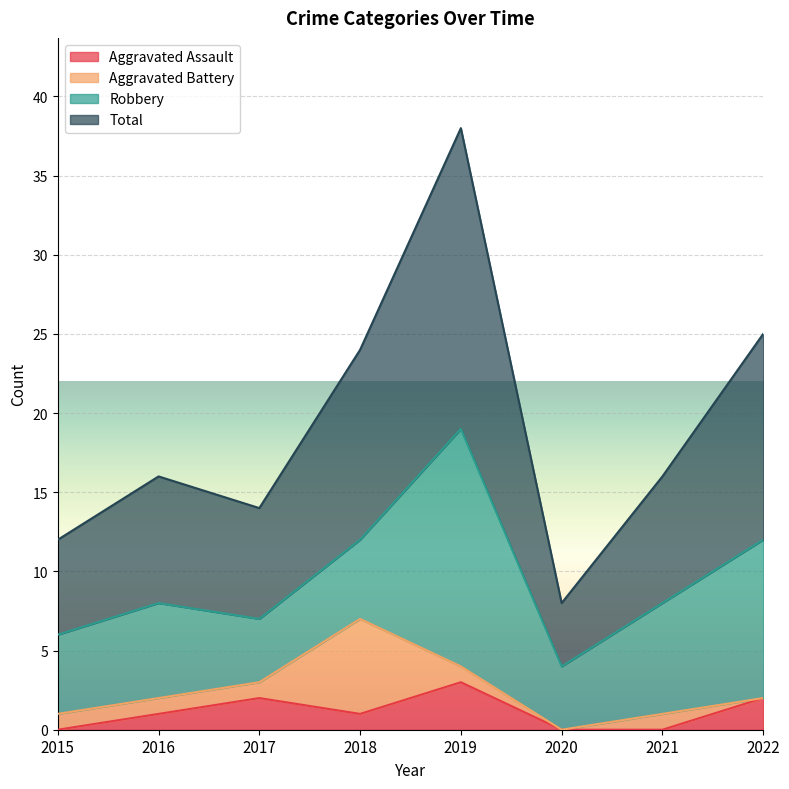

True or false: Aggravated Assault and Total intersect in this chart.

False